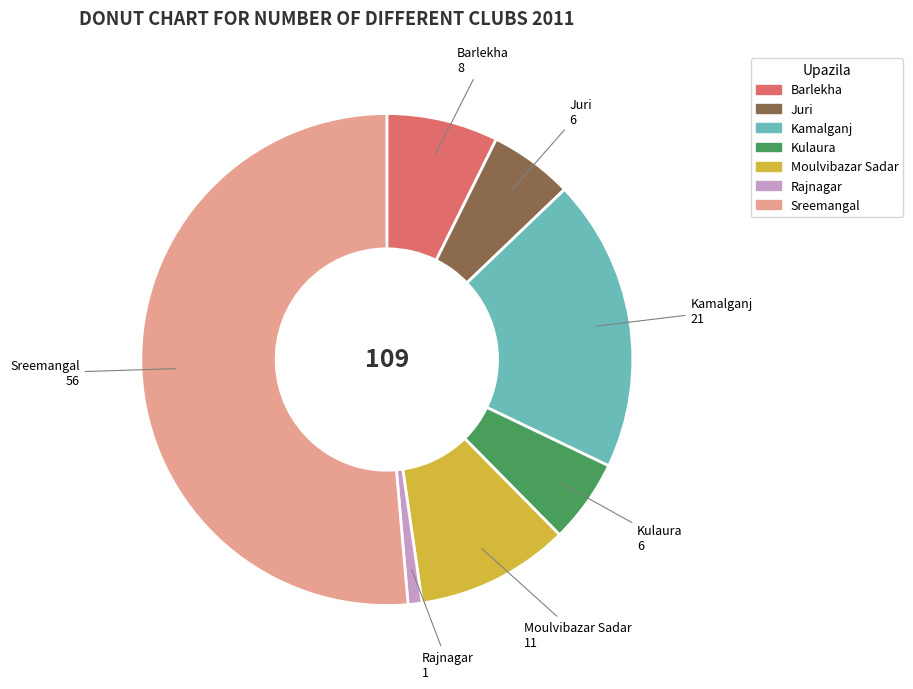

Which category accounts for the majority?

Sreemangal